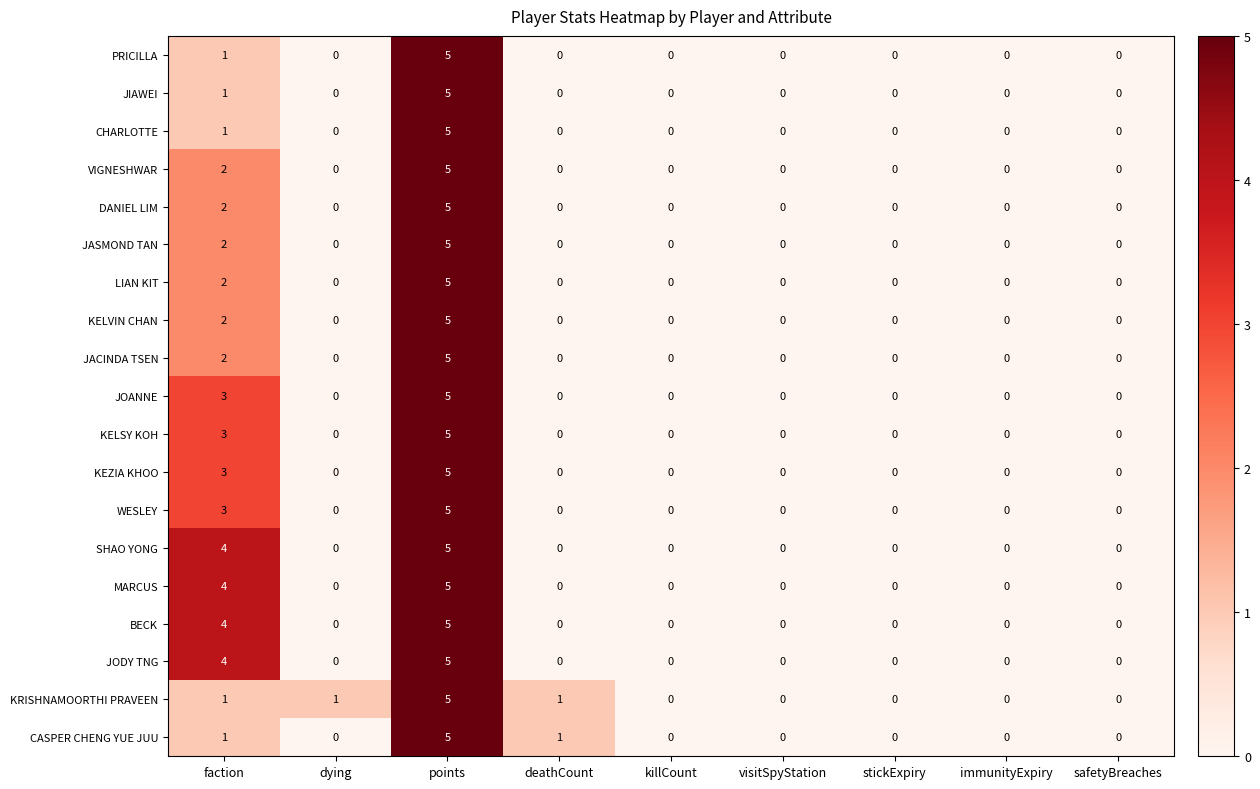

True or false: JOANNE has a value of 3 at safetyBreaches.

False